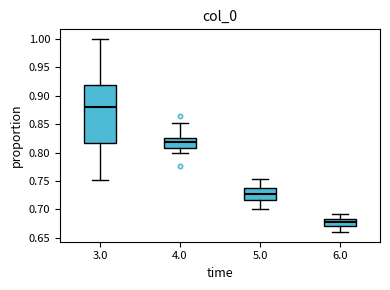

Where does the median line of the box at x = 3.0 sit on the y-axis? The values are not printed on the chart, so give them approximately, as read against the axis.

0.880